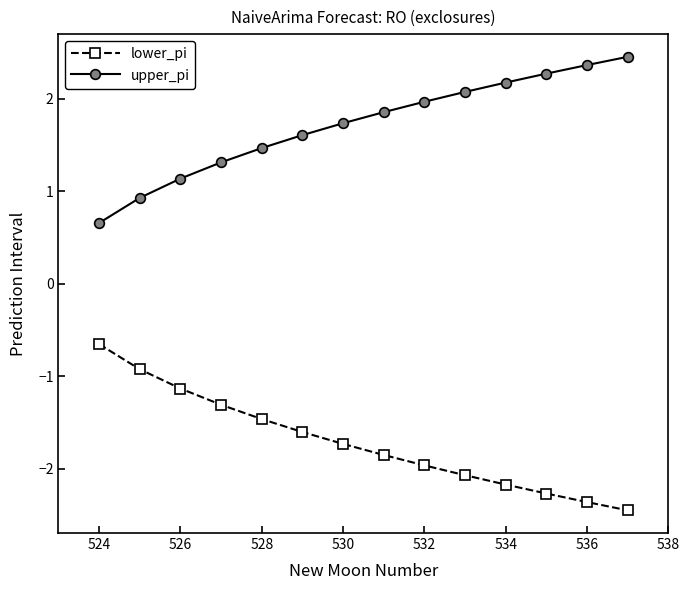

What is the maximum value for lower_pi?

-0.7